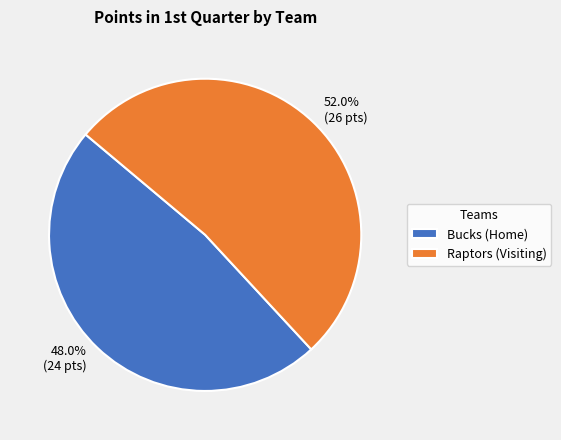

What is the smallest slice in the pie chart?

Bucks (Home)